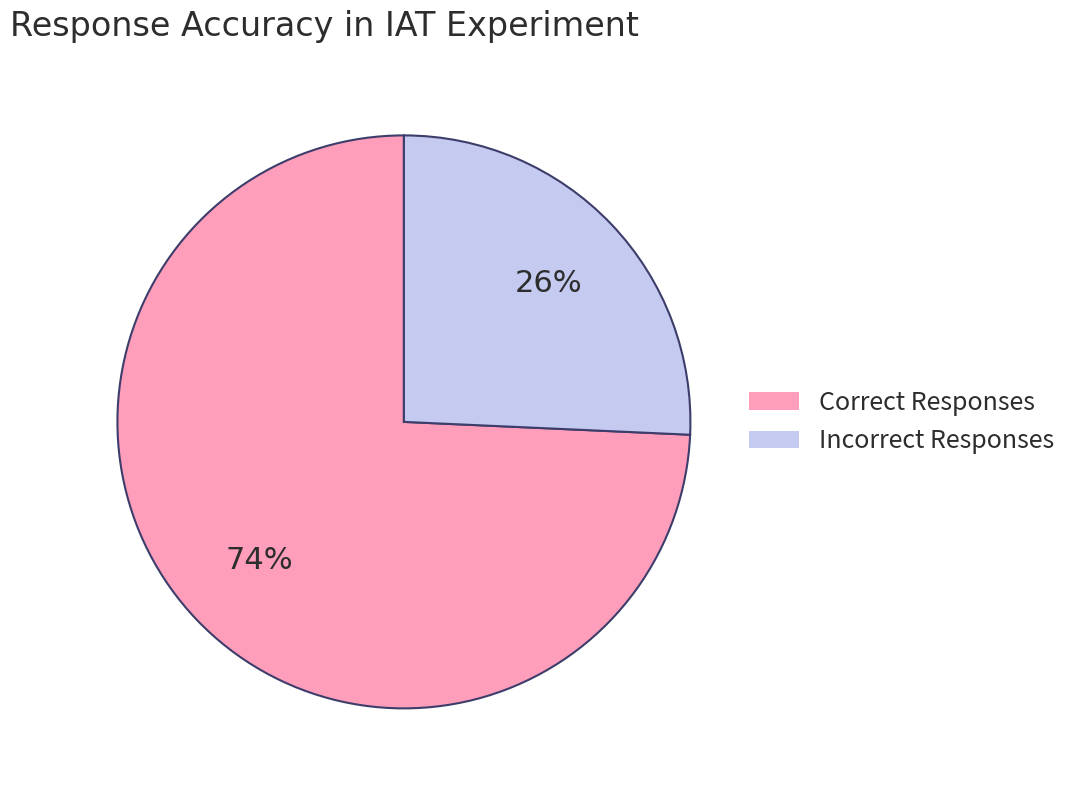

Rank the categories by value from lowest to highest.

Incorrect Responses, Correct Responses